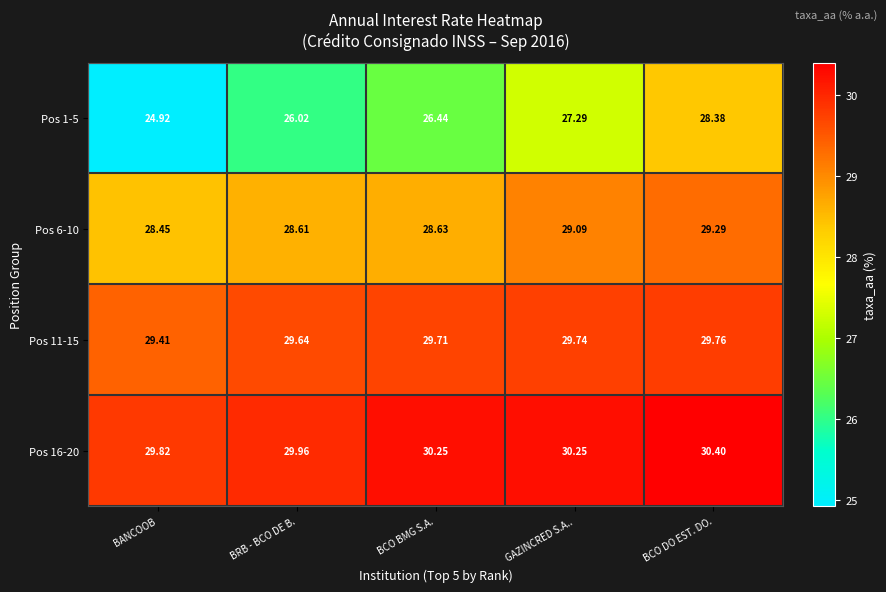

At which label does Pos 6-10 reach its minimum?

BANCOOB